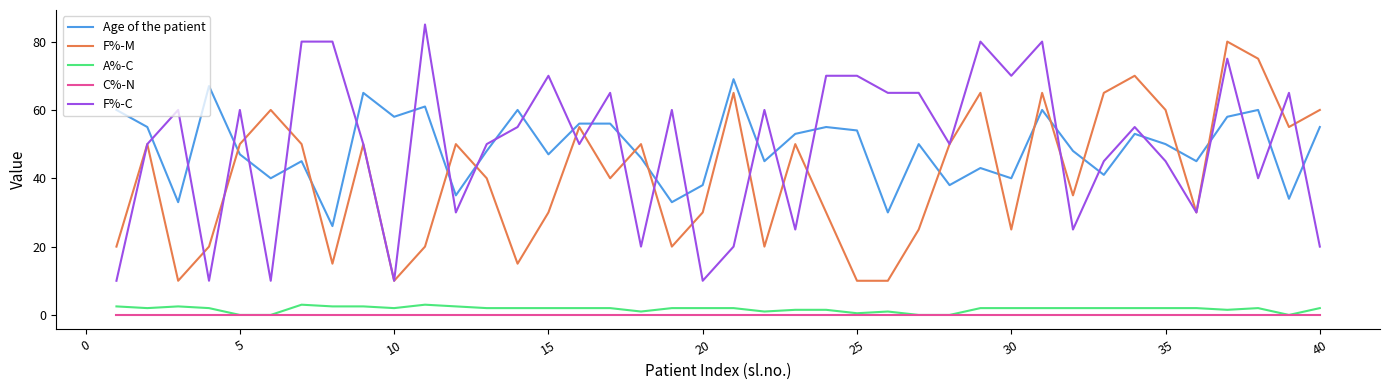

What is the maximum value for Age of the patient?

69.0